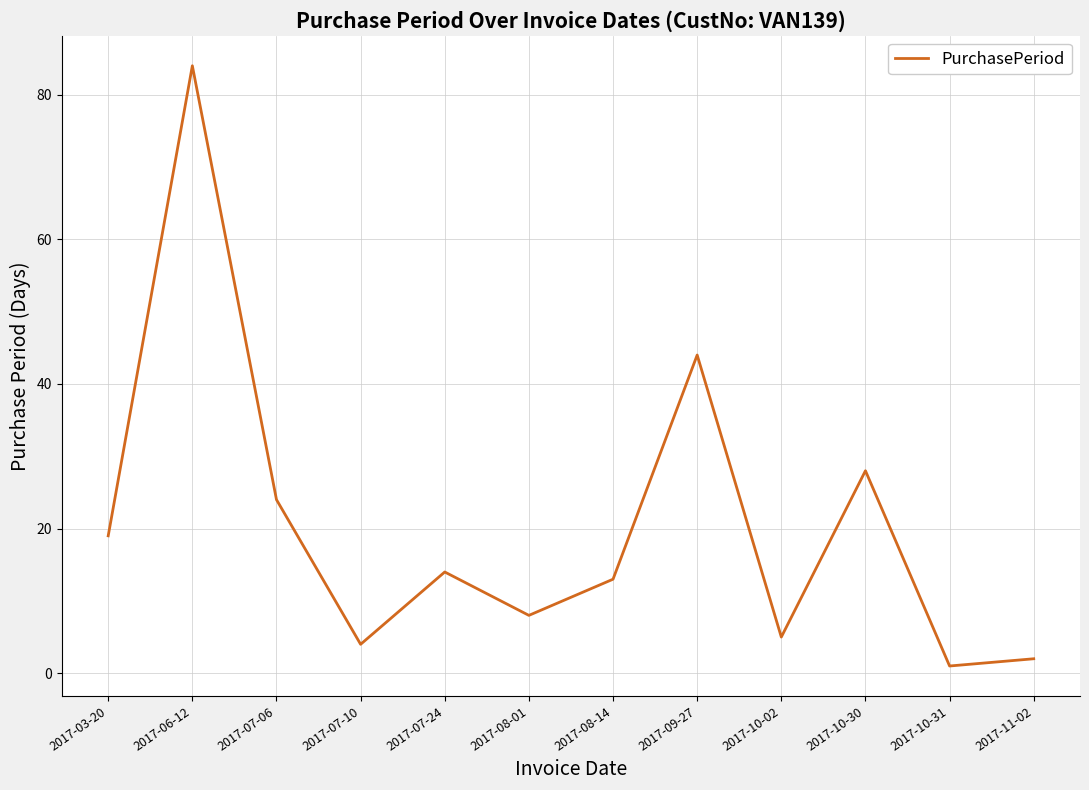

At which label does the data first exceed 14?

2017-03-20